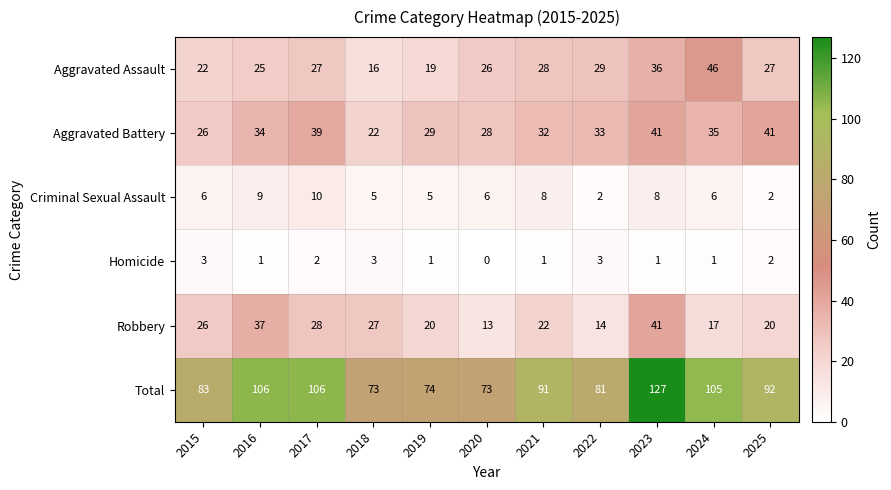

What is the difference between the maximum and minimum values in the Aggravated Battery series?

19